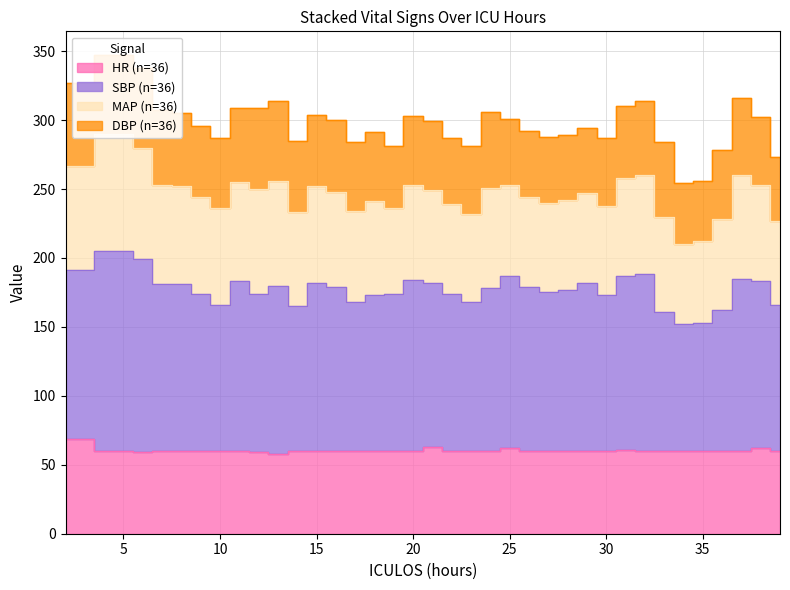

How many interior local valleys does the HR series have?

2